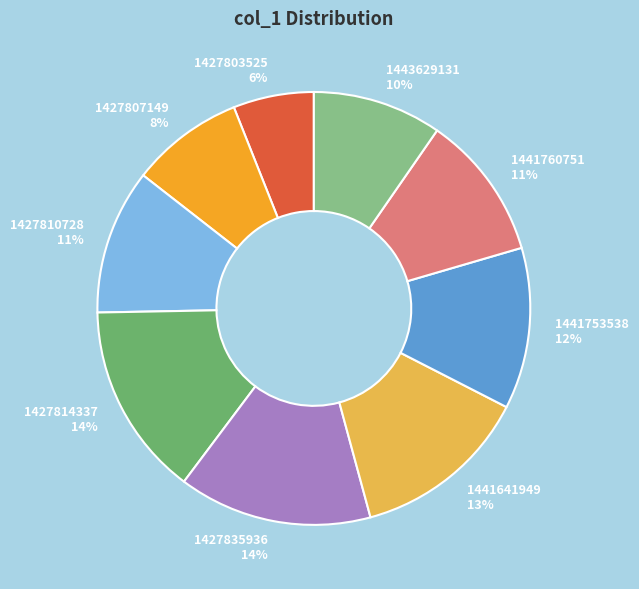

Is it true that 1441760751 is 17% of the pie?

False